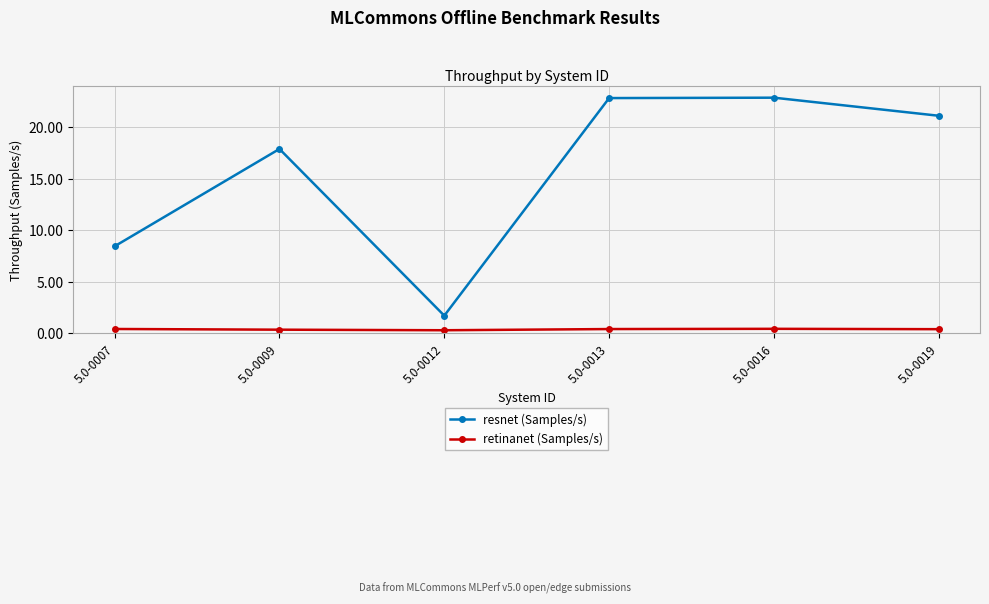

How many lines are shown in the chart?

2